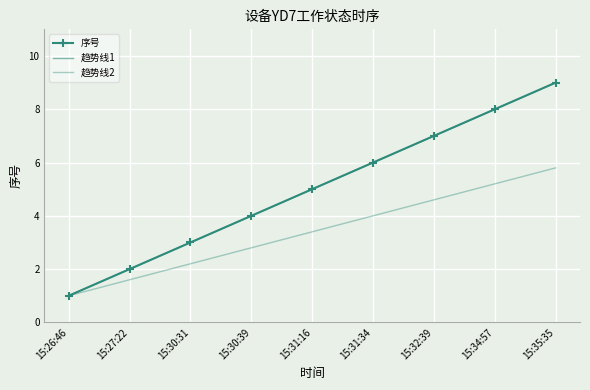

Reading right to left, what are all the values shown in this chart?

序号: 9.0	8.0	7.0	6.0	5.0	4.0	3.0	2.0	1.0
趋势线1: 9.0	8.0	7.0	6.0	5.0	4.0	3.0	2.0	1.0
趋势线2: 5.8	5.2	4.6	4.0	3.4	2.8	2.2	1.6	1.0